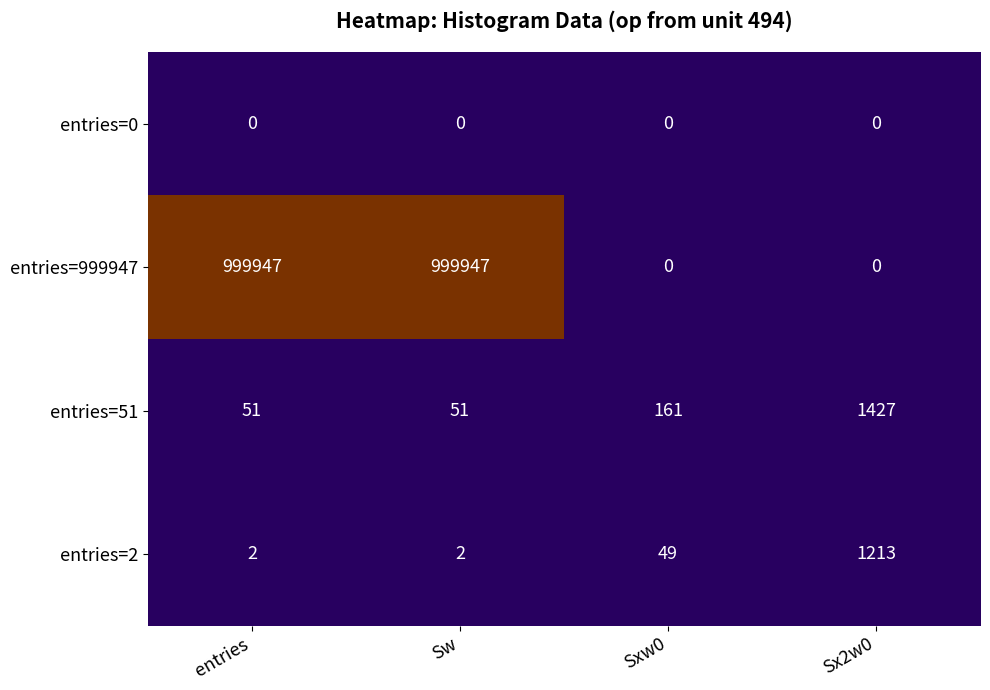

Which series changed the most between entries and Sx2w0?

entries=999947